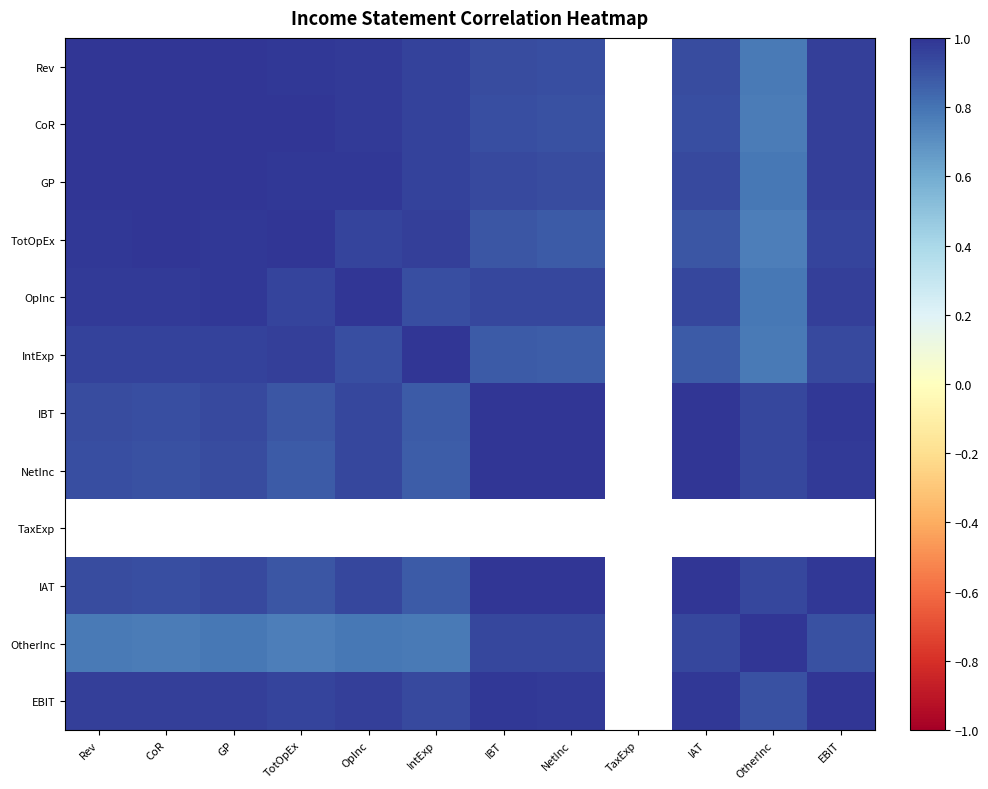

Which category has the highest value across all series?

CoR